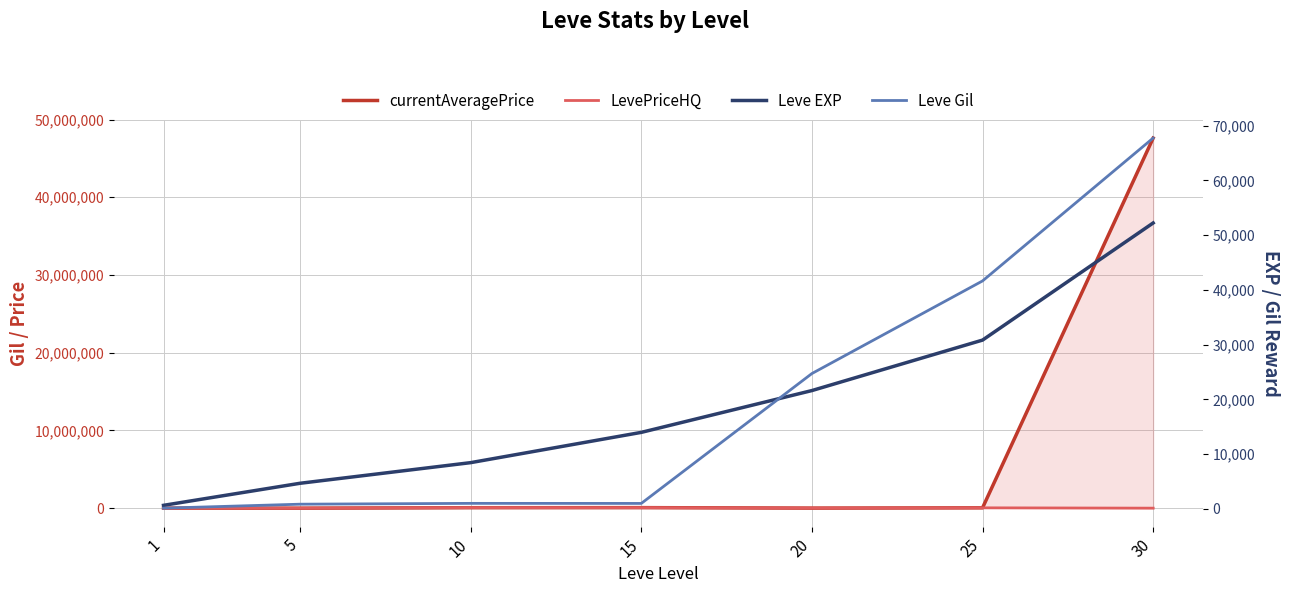

What is the value of the Leve EXP point at the 4th from the left?

13960.0